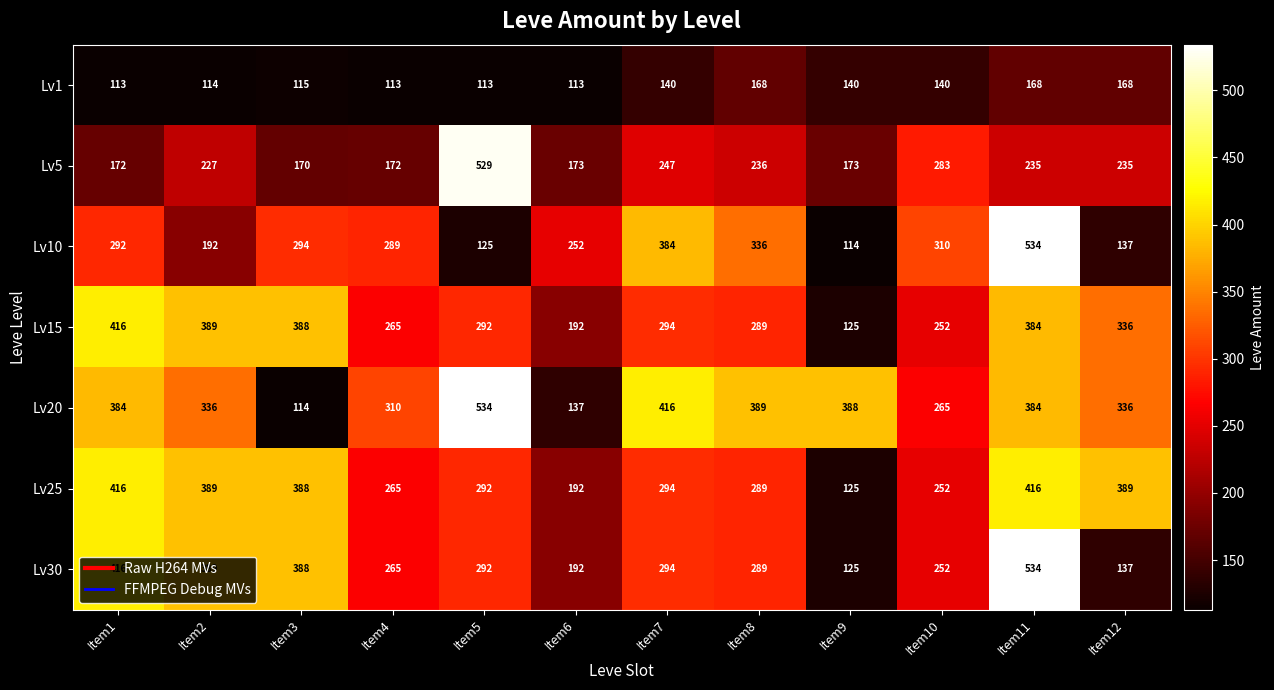

What is the lowest value of the Lv10 series?

114